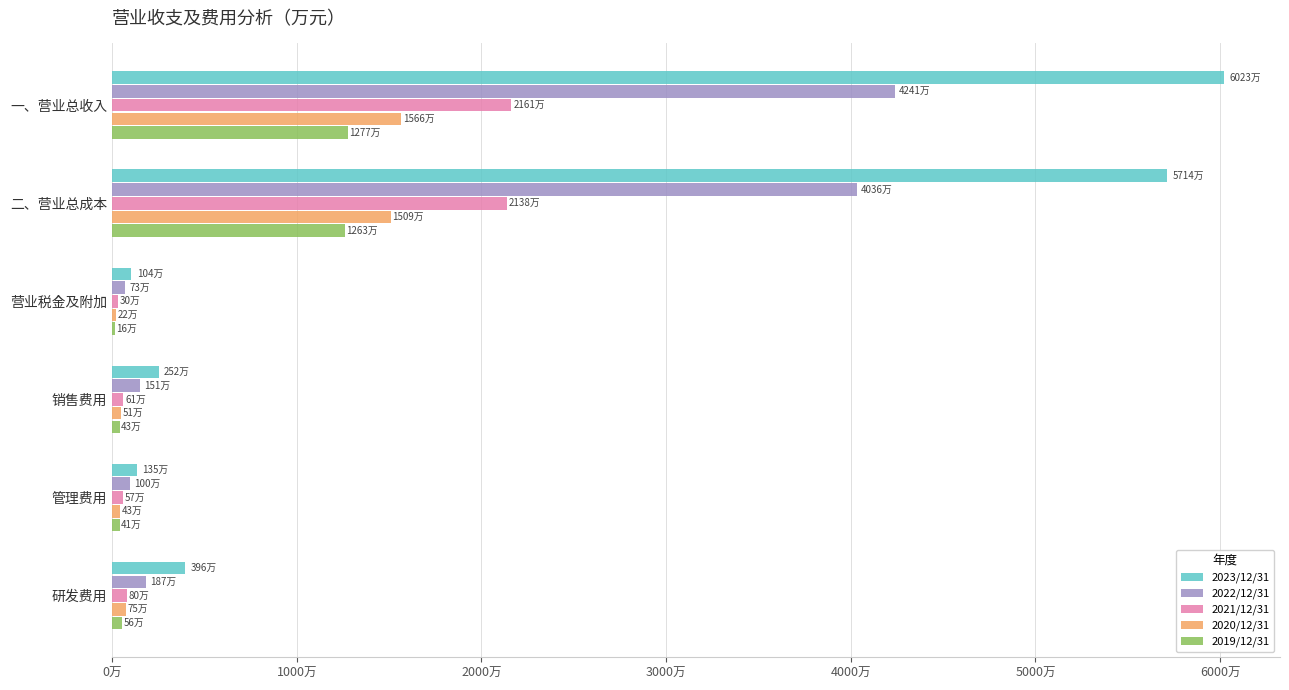

What is the highest value of the 2023/12/31 series?

60231500